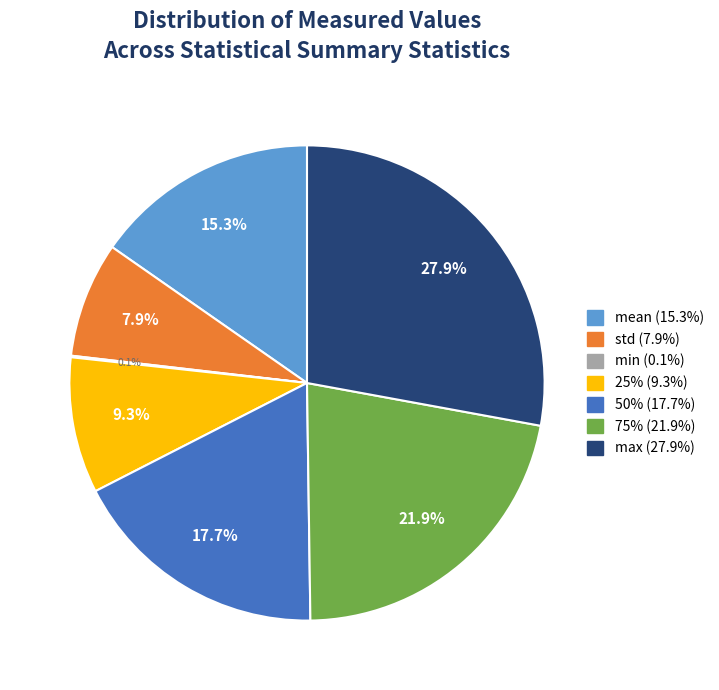

What is the ratio of the value at max to the value at mean?

1.8